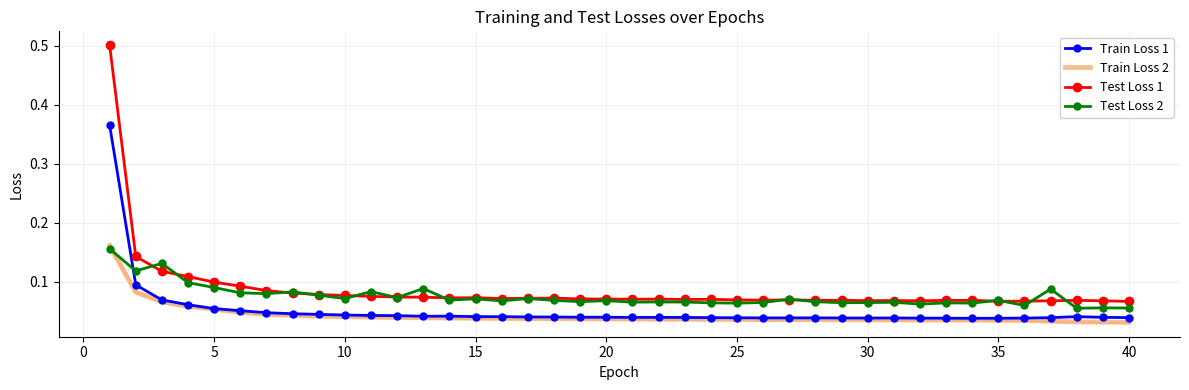

Which series has the widest spread of values?

Test Loss 1